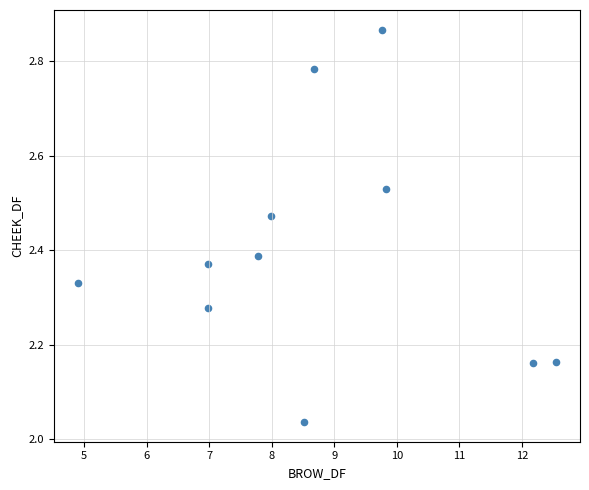

What is the range of Y values (max minus min)?

0.8